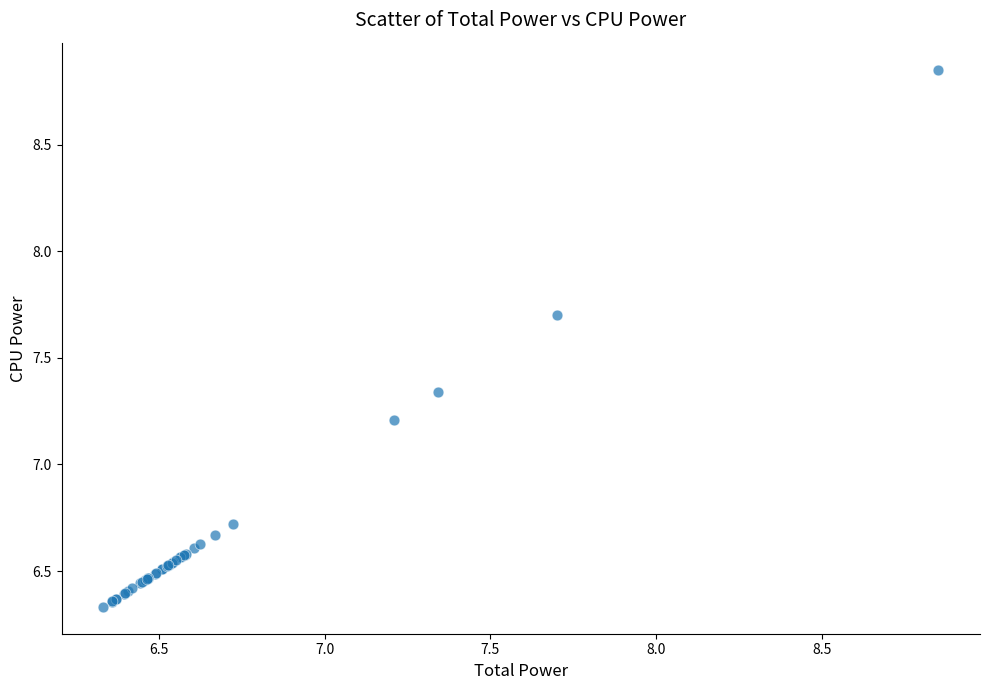

What Y value in the scatter plot is closest to 7?

7.2